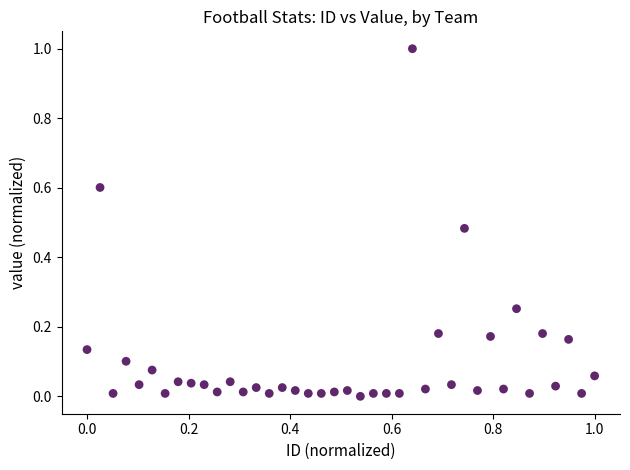

What is the range of Y values (max minus min)?

1.0